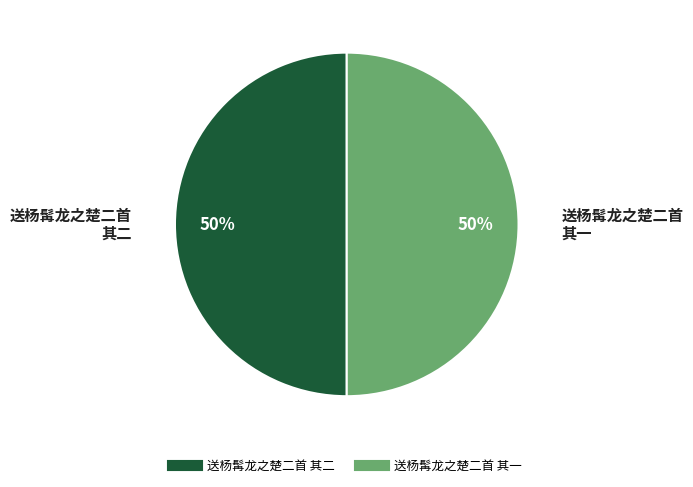

What is the ratio of the value at 送杨髯龙之楚二首 其一 to the value at 送杨髯龙之楚二首 其二?

1.0